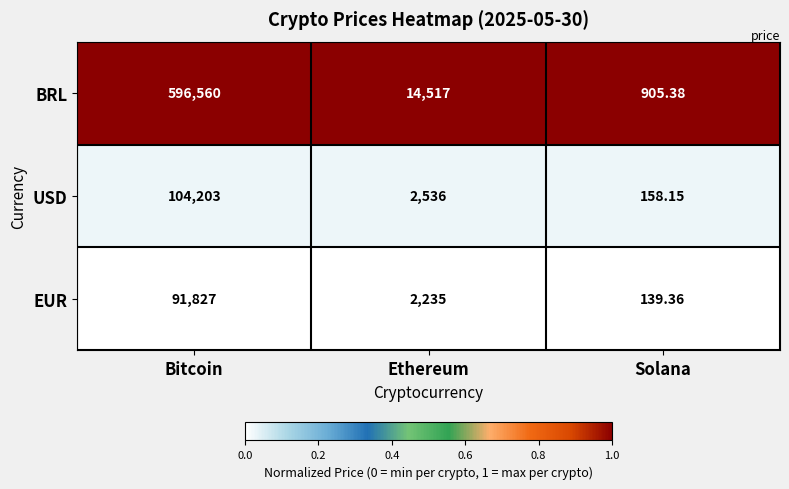

Which series has the largest range (max minus min)?

BRL